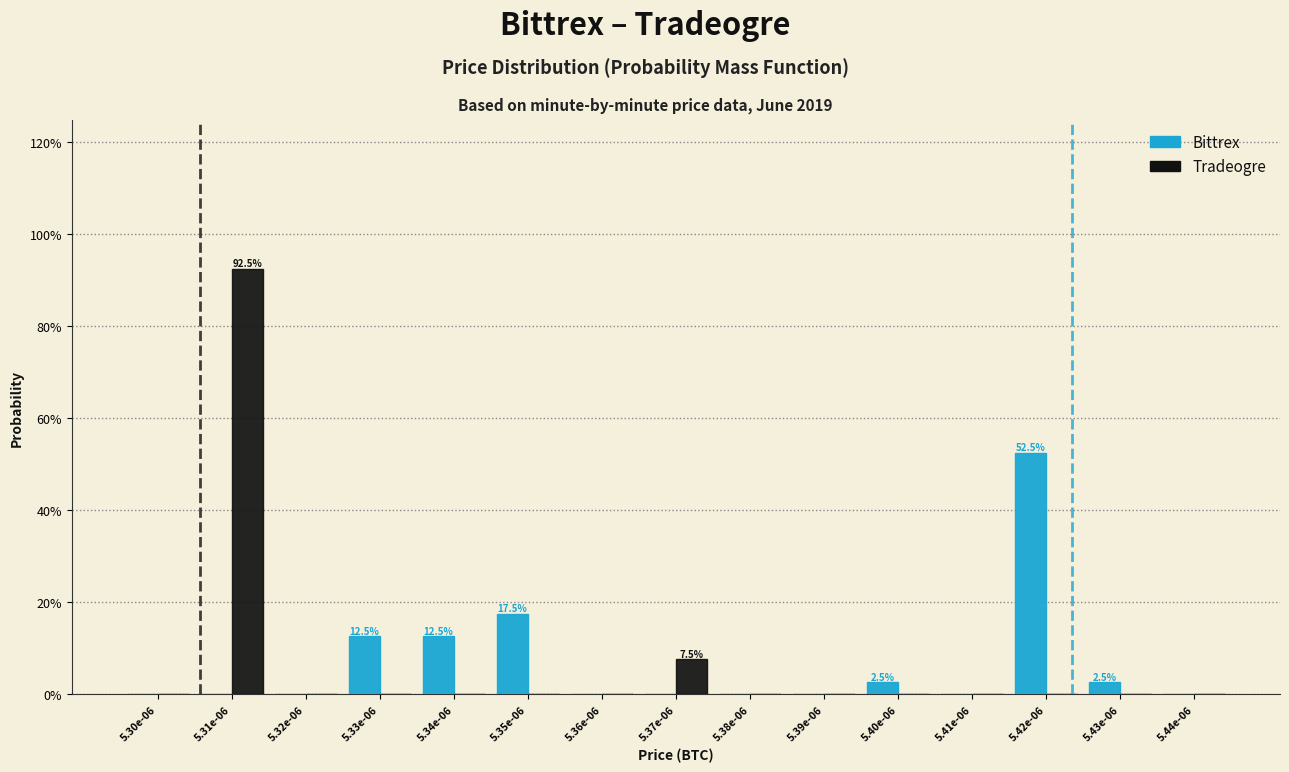

Are the bars horizontal?

No